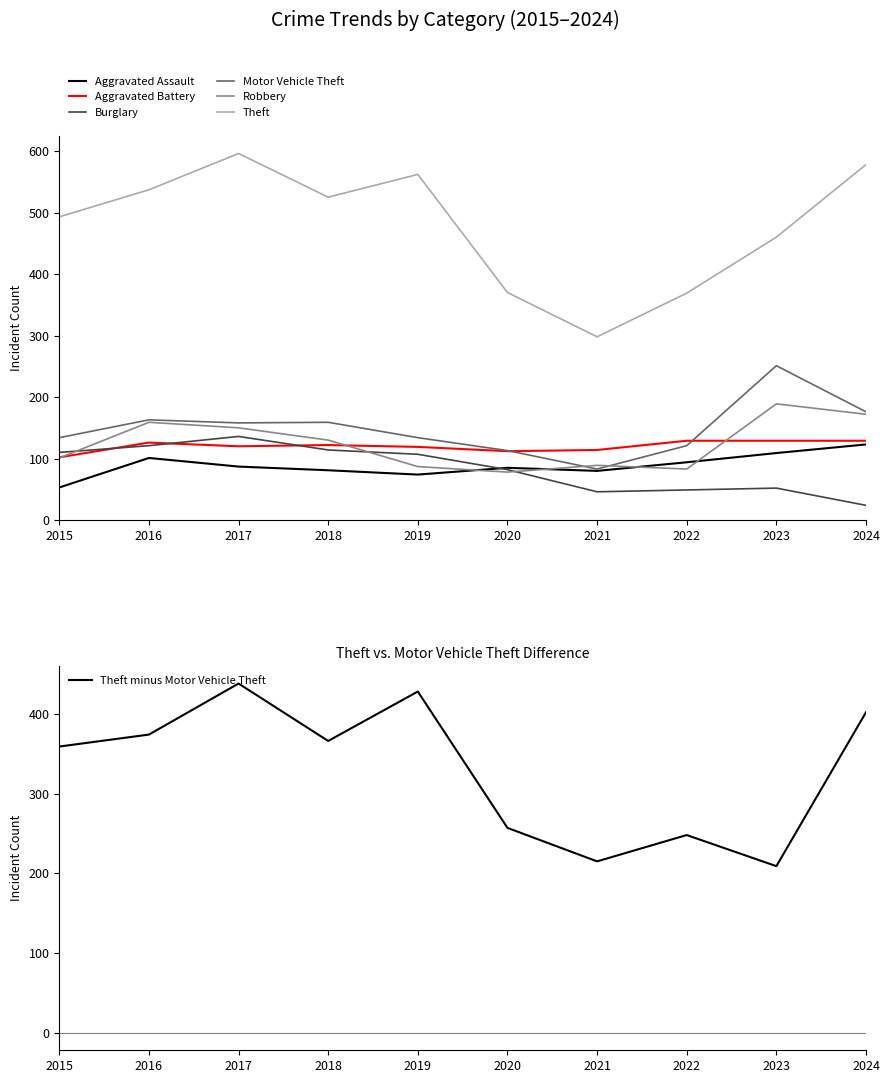

Is the value of Motor Vehicle Theft at 2016 greater than the value of Aggravated Assault at 2019?

Yes